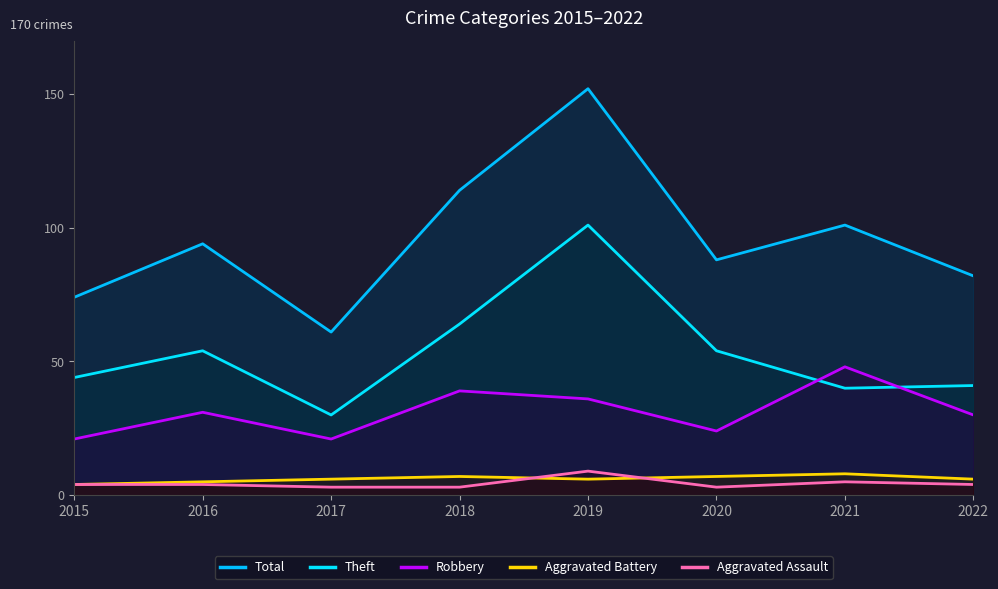

The value of Total at 2019 is 89. True or false?

False